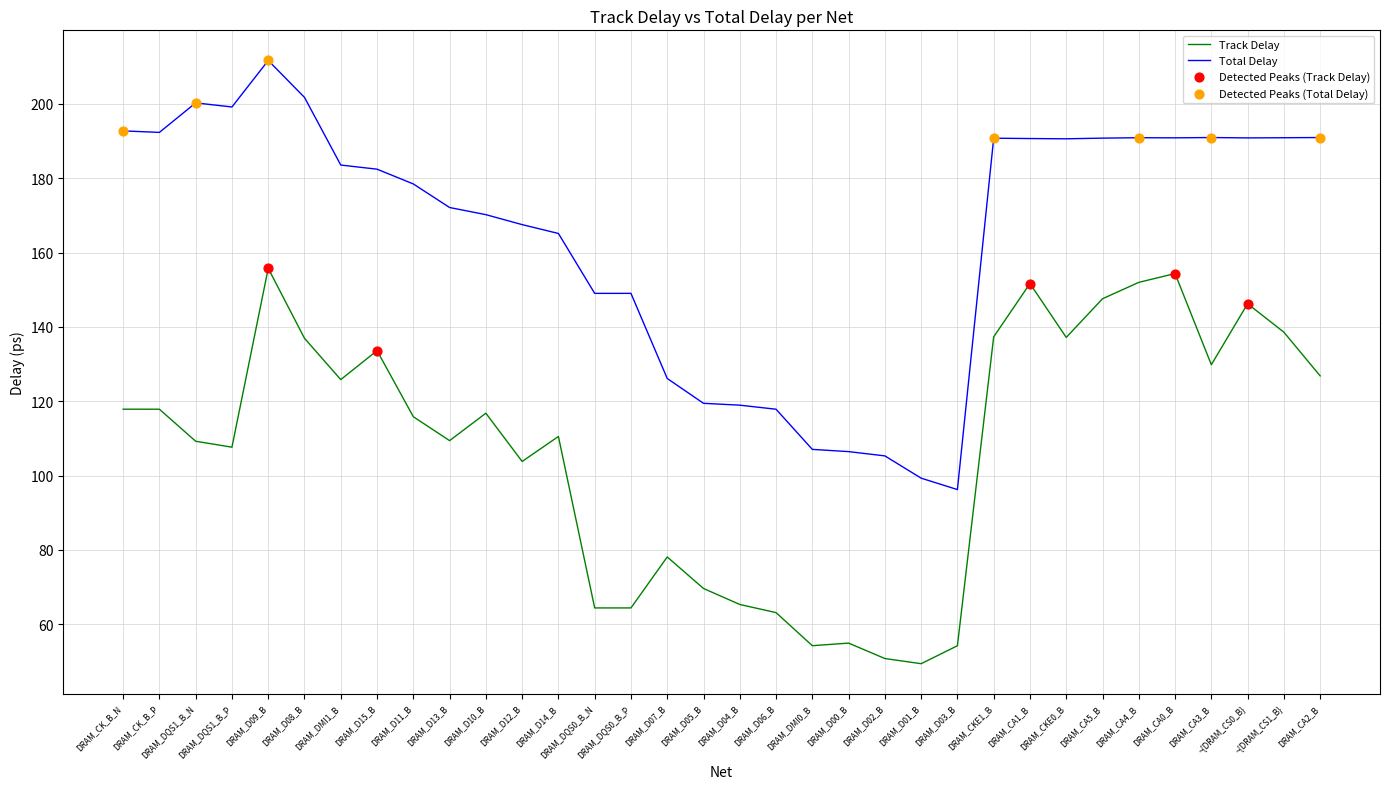

Which series has the largest range (max minus min)?

Total Delay